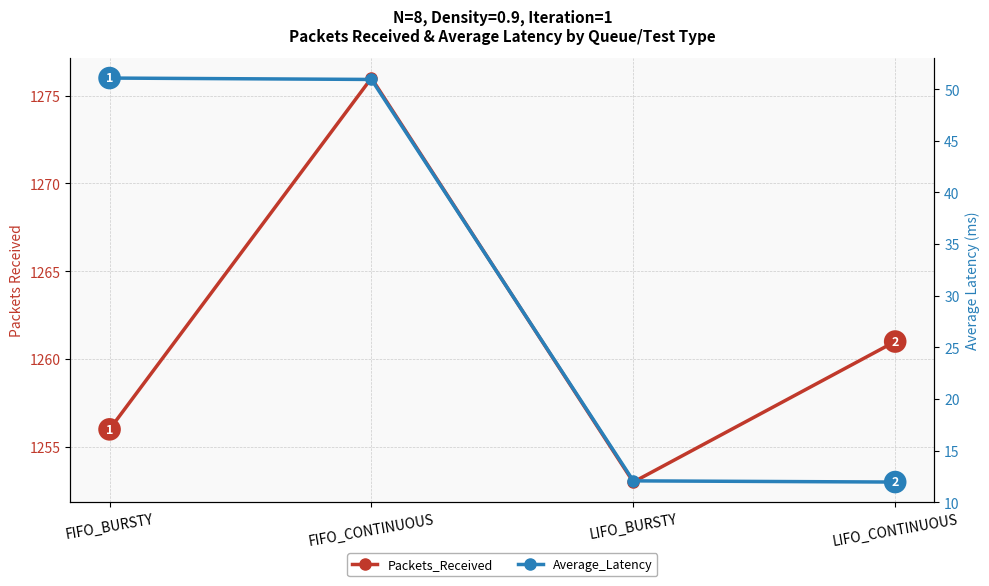

What value does the Average_Latency series have at FIFO_CONTINUOUS?

50.9